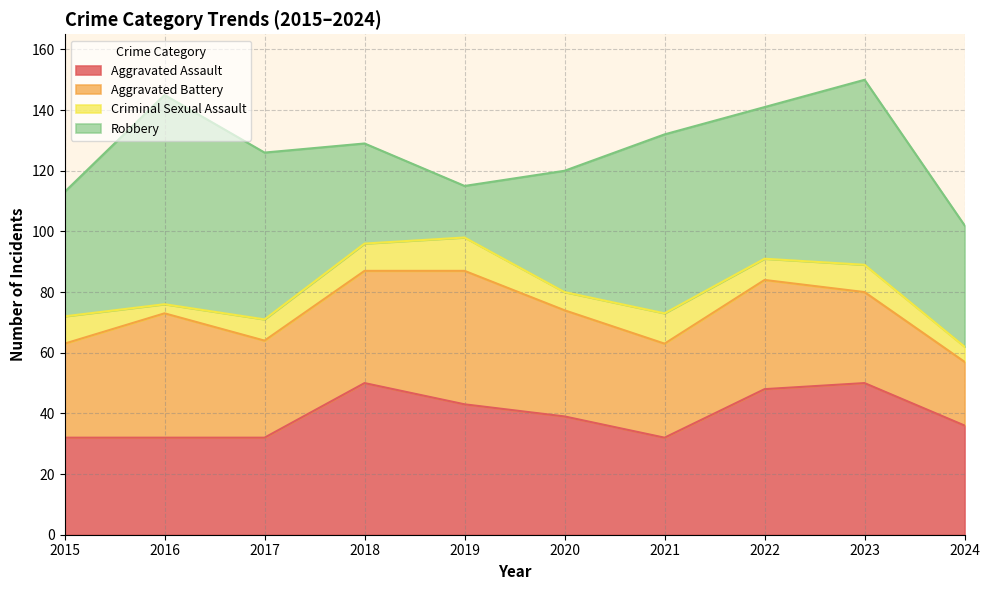

What is the maximum value for Criminal Sexual Assault?

11